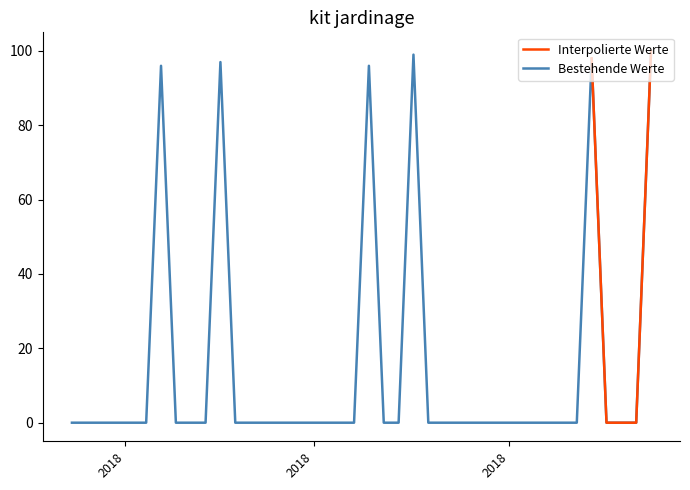

What position from the left is 2018-09-16?

37